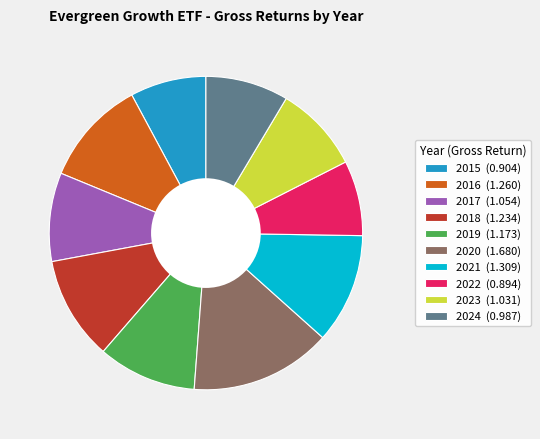

Count the number of slices in the pie.

10